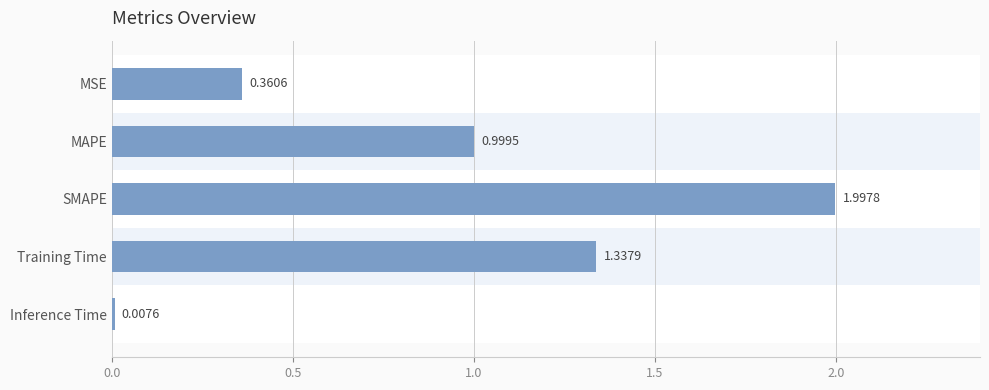

What is the sum of the values at Training Time and MSE?

1.7